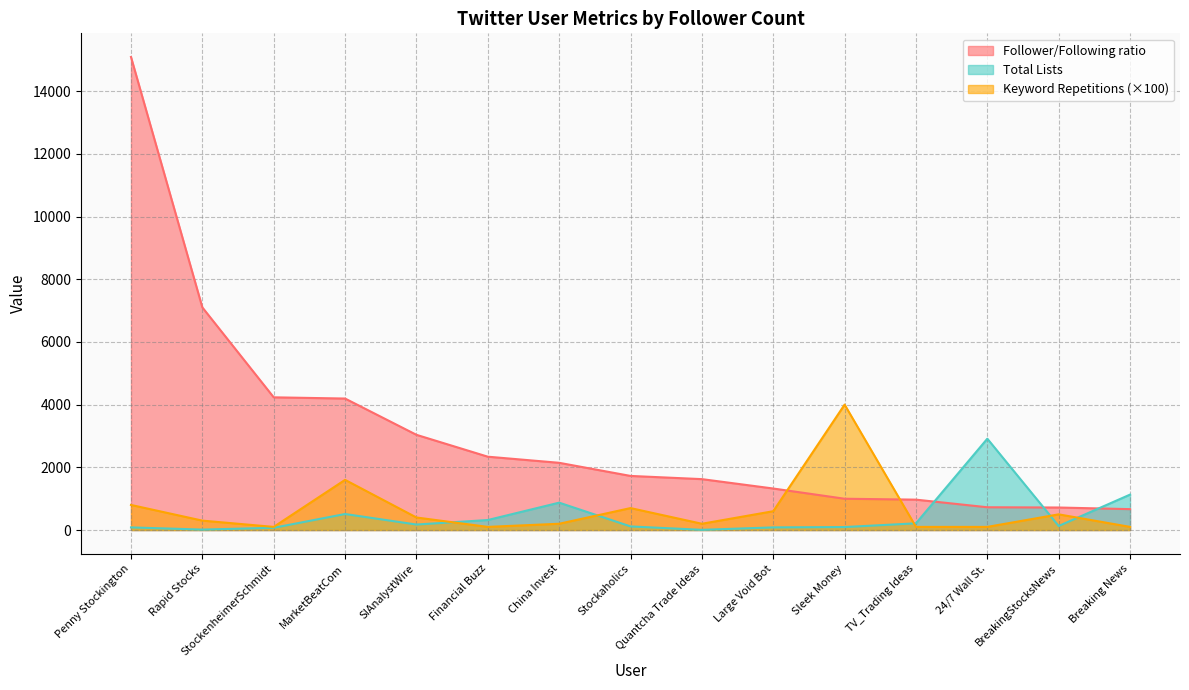

Where is the first local minimum for Total Lists?

Rapid Stocks